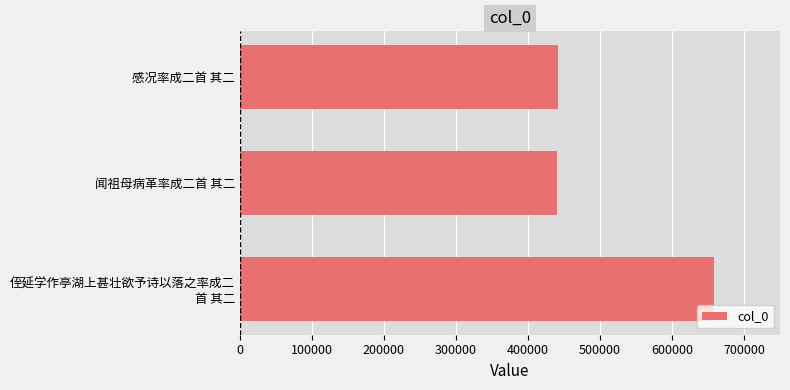

The chart shows a value of 440698 at 闻祖母病革率成二首 其二. True or false?

True